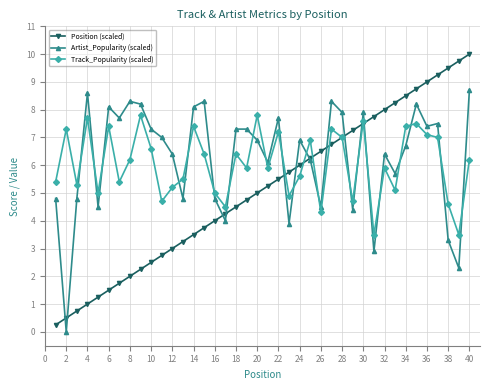

Which series has the largest range (max minus min)?

Position (scaled)